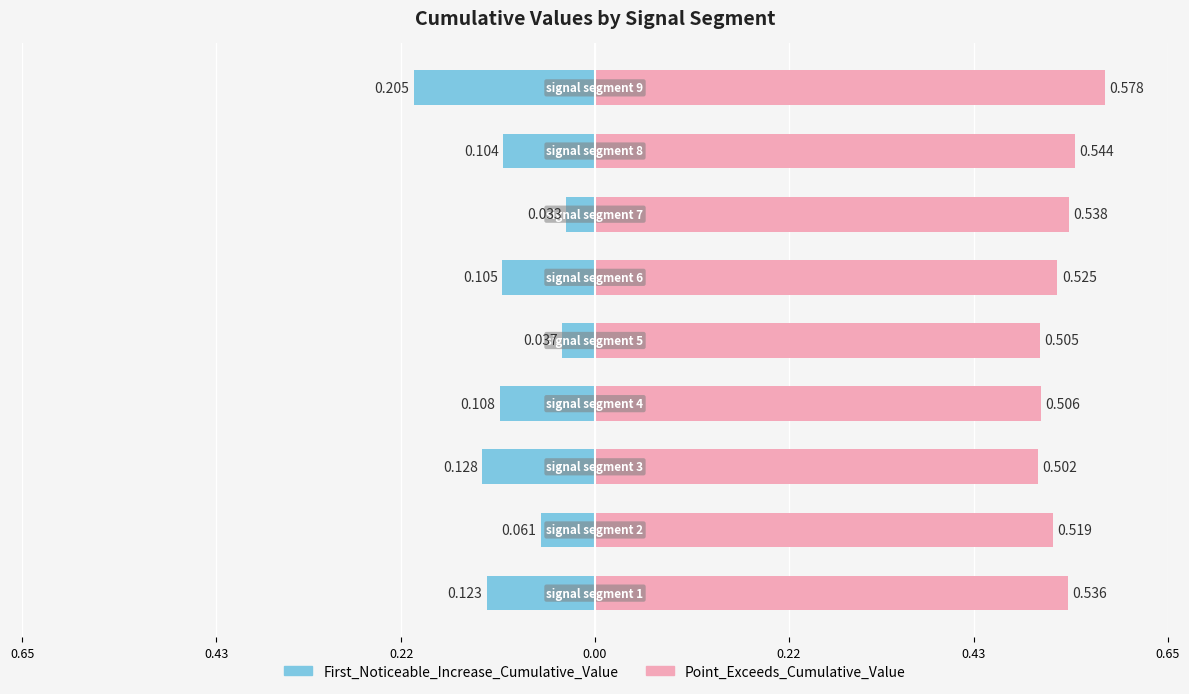

Count the number of data series in this chart.

2